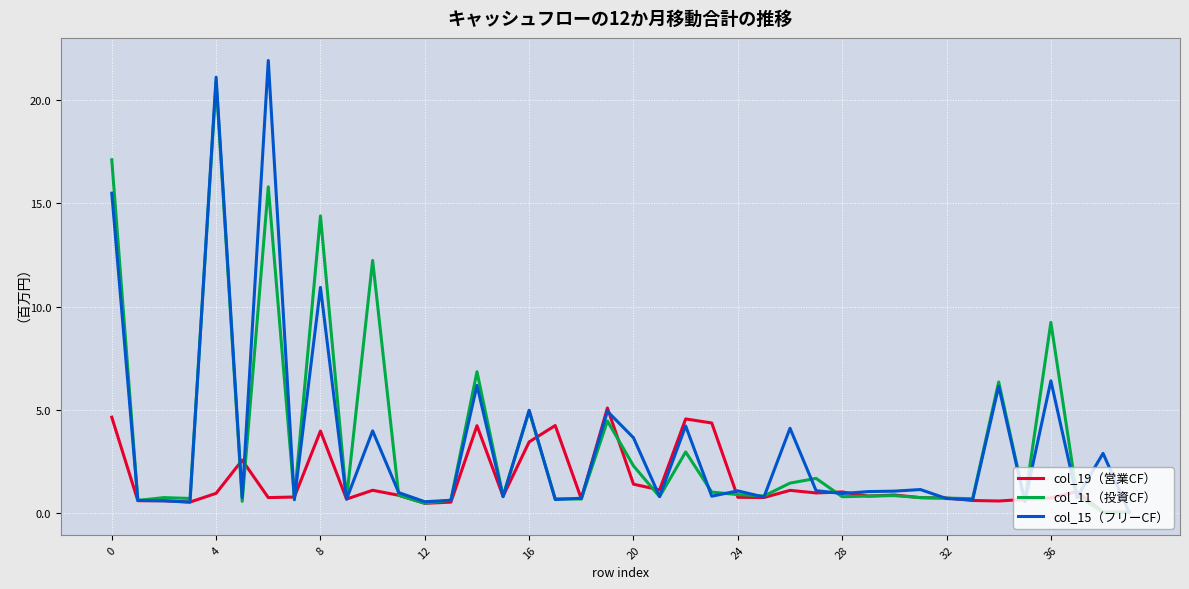

What is the maximum value for col_15（フリーCF）?

21.9